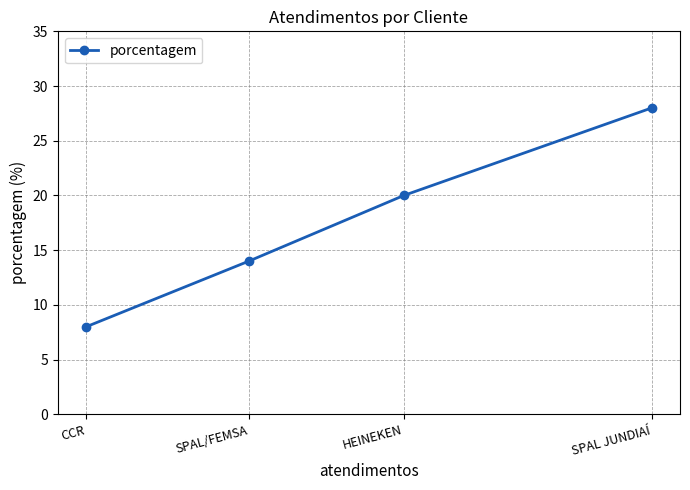

How many values are below 20?

2